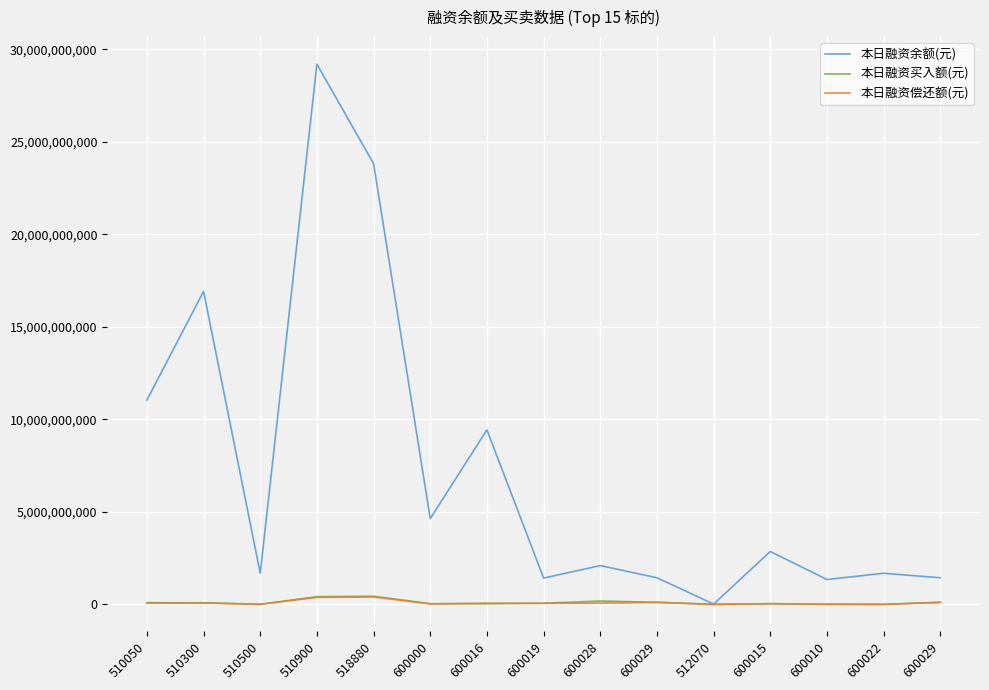

What are all the series names shown in the legend?

本日融资余额(元), 本日融资买入额(元), 本日融资偿还额(元)